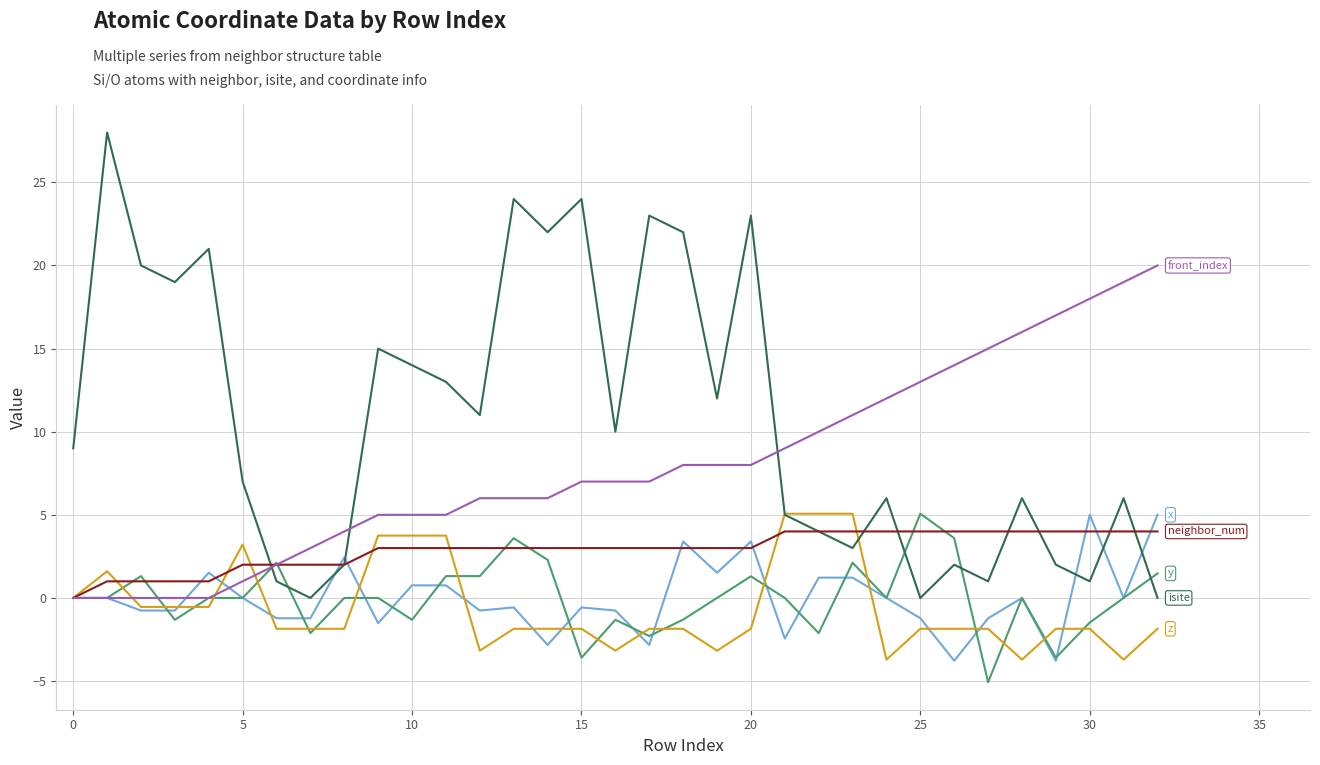

What is the minimum value shown in the chart?

-5.1